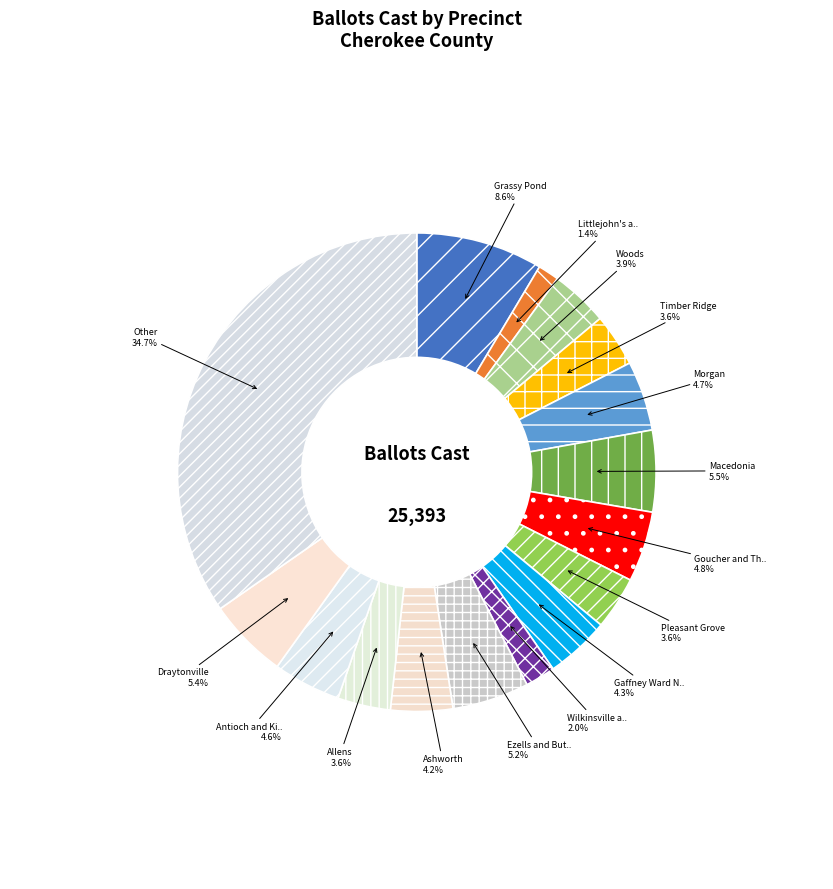

How many slices are in this pie chart?

16